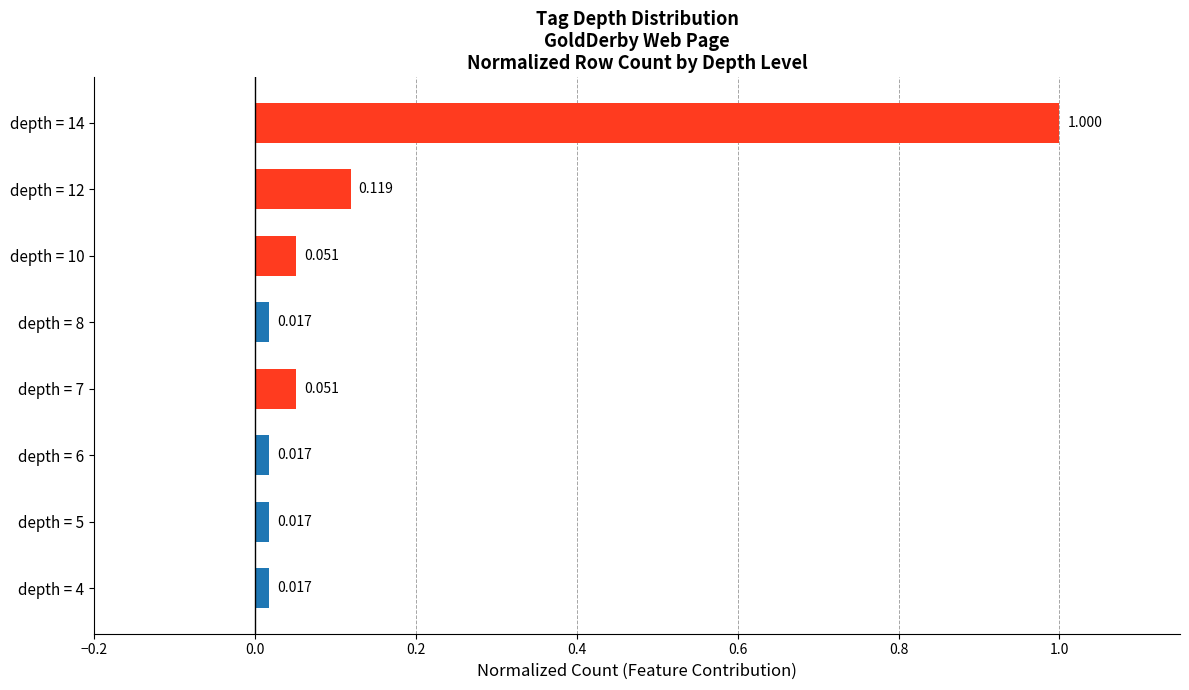

What is the greatest value displayed?

1.0